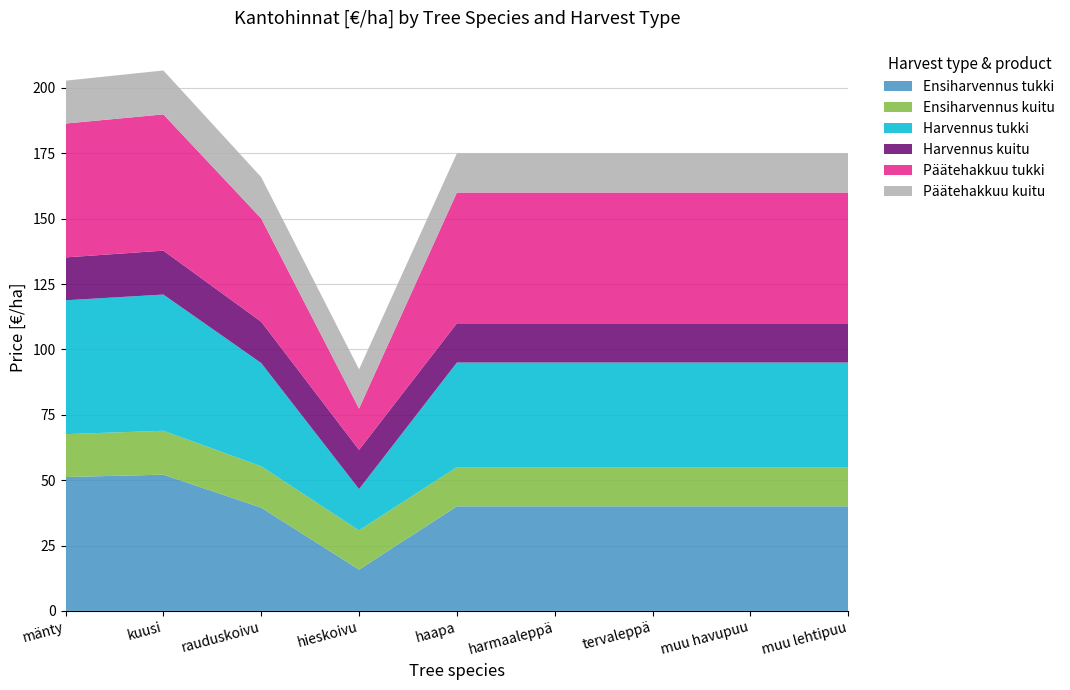

Reading right to left, list all the values displayed in this chart.

Ensiharvennus tukki: muu lehtipuu=40.0	muu havupuu=40.0	tervaleppä=40.0	harmaaleppä=40.0	haapa=40.0	hieskoivu=15.8	rauduskoivu=39.5	kuusi=52.1	mänty=51.2
Ensiharvennus kuitu: muu lehtipuu=15.0	muu havupuu=15.0	tervaleppä=15.0	harmaaleppä=15.0	haapa=15.0	hieskoivu=15.0	rauduskoivu=15.8	kuusi=16.8	mänty=16.4
Harvennus tukki: muu lehtipuu=40.0	muu havupuu=40.0	tervaleppä=40.0	harmaaleppä=40.0	haapa=40.0	hieskoivu=15.8	rauduskoivu=39.5	kuusi=52.1	mänty=51.2
Harvennus kuitu: muu lehtipuu=15.0	muu havupuu=15.0	tervaleppä=15.0	harmaaleppä=15.0	haapa=15.0	hieskoivu=15.0	rauduskoivu=15.8	kuusi=16.8	mänty=16.4
Päätehakkuu tukki: muu lehtipuu=50.0	muu havupuu=50.0	tervaleppä=50.0	harmaaleppä=50.0	haapa=50.0	hieskoivu=15.8	rauduskoivu=39.5	kuusi=52.1	mänty=51.2
Päätehakkuu kuitu: muu lehtipuu=15.0	muu havupuu=15.0	tervaleppä=15.0	harmaaleppä=15.0	haapa=15.0	hieskoivu=15.0	rauduskoivu=15.8	kuusi=16.8	mänty=16.4